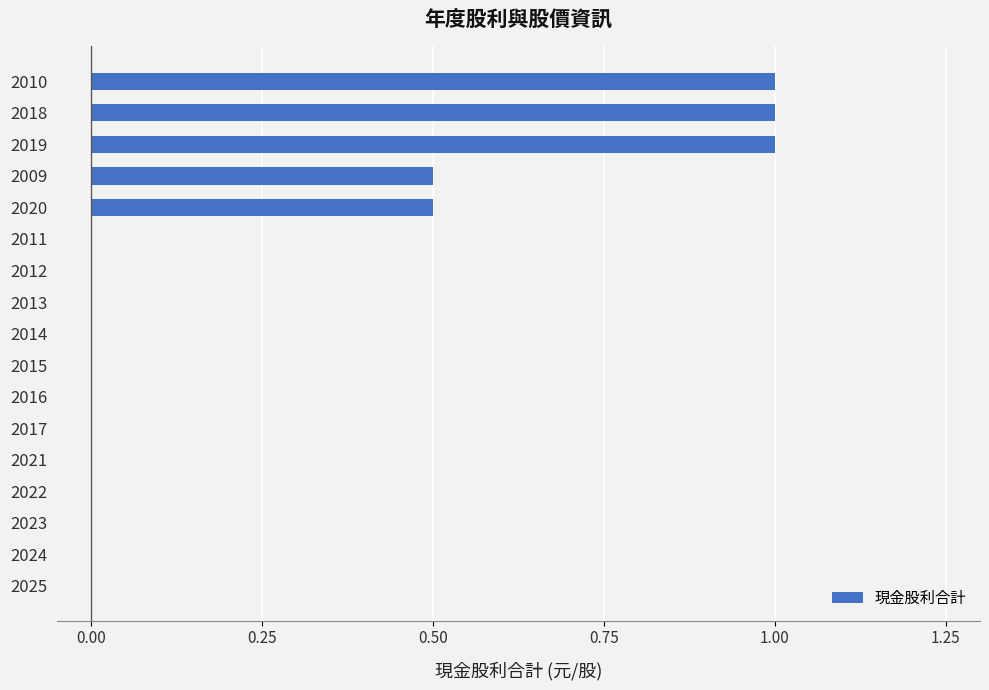

Count the values in the range 0 to 1.

17